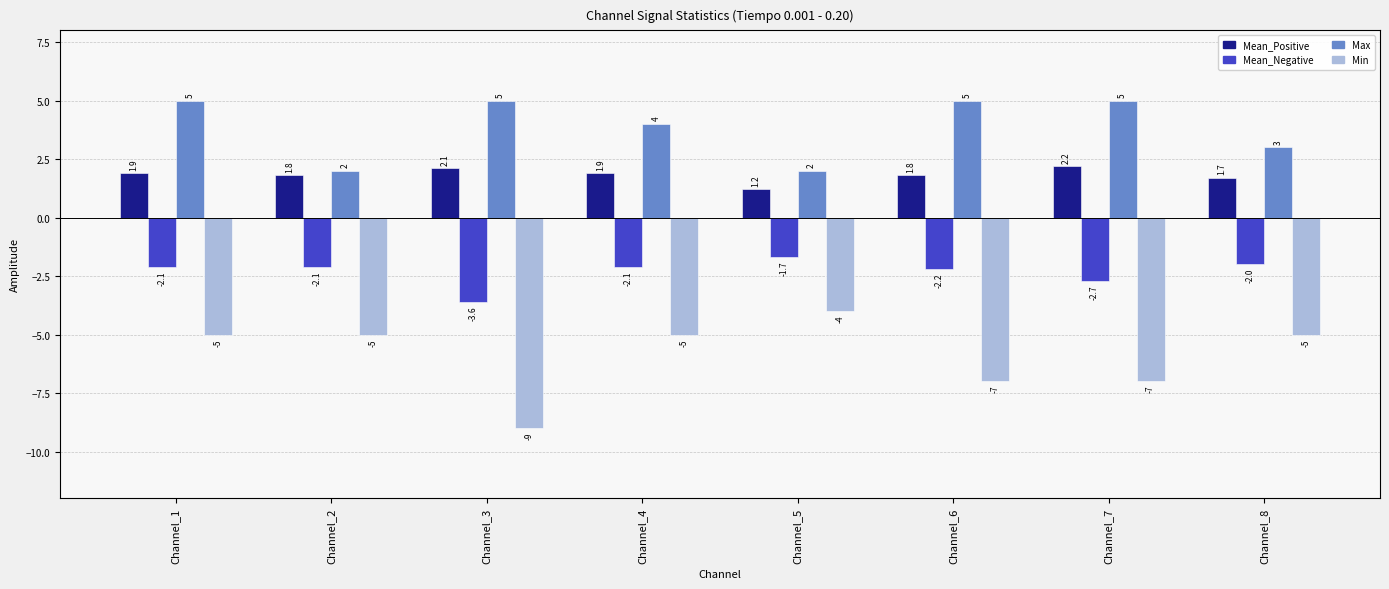

Reading left to right, extract all data points from this chart.

Mean_Positive: Channel_1=1.9	Channel_2=1.8	Channel_3=2.1	Channel_4=1.9	Channel_5=1.2	Channel_6=1.8	Channel_7=2.2	Channel_8=1.7
Mean_Negative: Channel_1=-2.1	Channel_2=-2.1	Channel_3=-3.6	Channel_4=-2.1	Channel_5=-1.7	Channel_6=-2.2	Channel_7=-2.7	Channel_8=-2.0
Max: Channel_1=5.0	Channel_2=2.0	Channel_3=5.0	Channel_4=4.0	Channel_5=2.0	Channel_6=5.0	Channel_7=5.0	Channel_8=3.0
Min: Channel_1=-5.0	Channel_2=-5.0	Channel_3=-9.0	Channel_4=-5.0	Channel_5=-4.0	Channel_6=-7.0	Channel_7=-7.0	Channel_8=-5.0